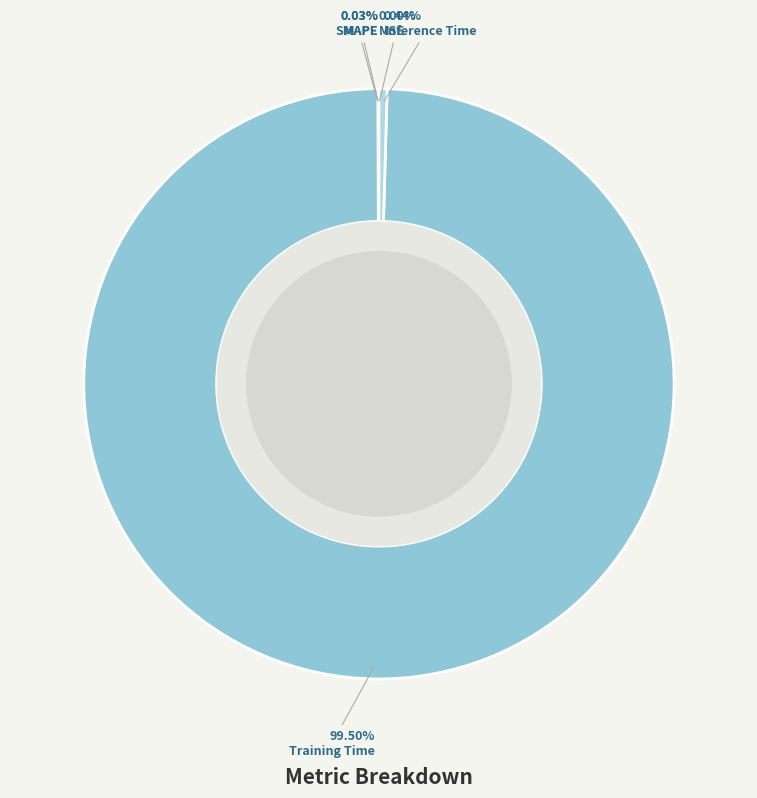

What is the smallest slice in the pie chart?

MSE